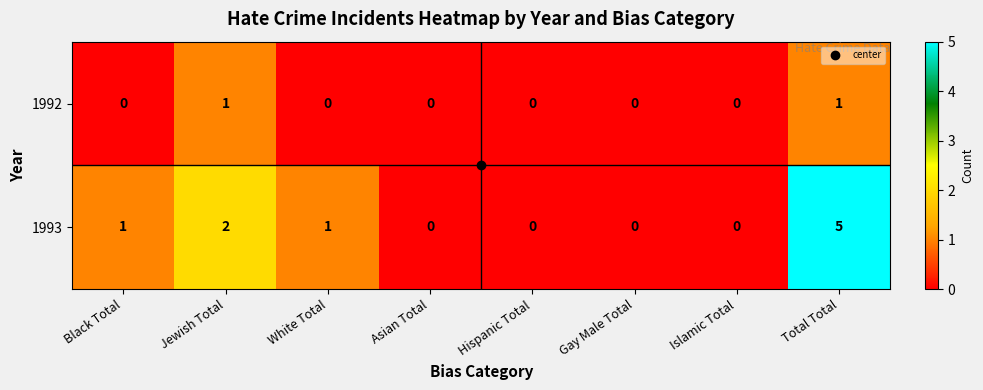

List the series in order of their peak value, lowest first.

1992, 1993